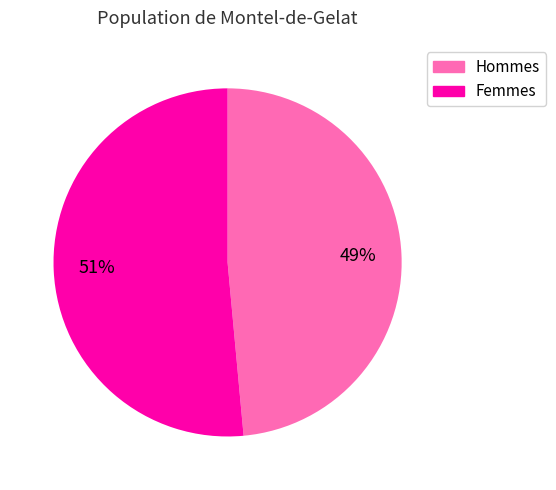

Is there a majority slice in this chart?

Yes